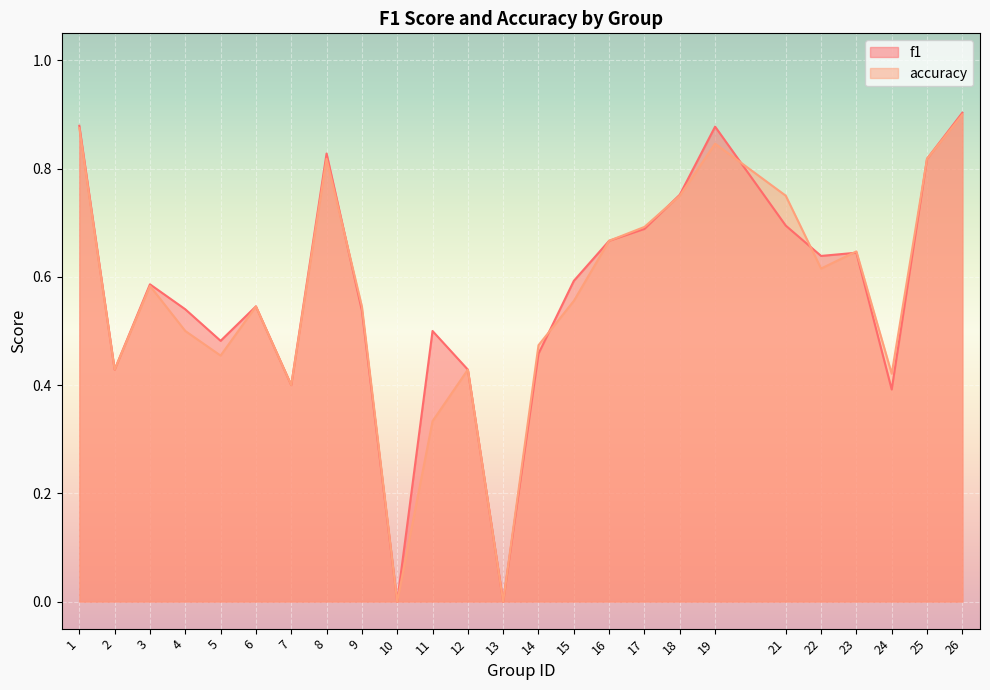

What is the difference between the maximum and minimum values in the accuracy series?

0.9